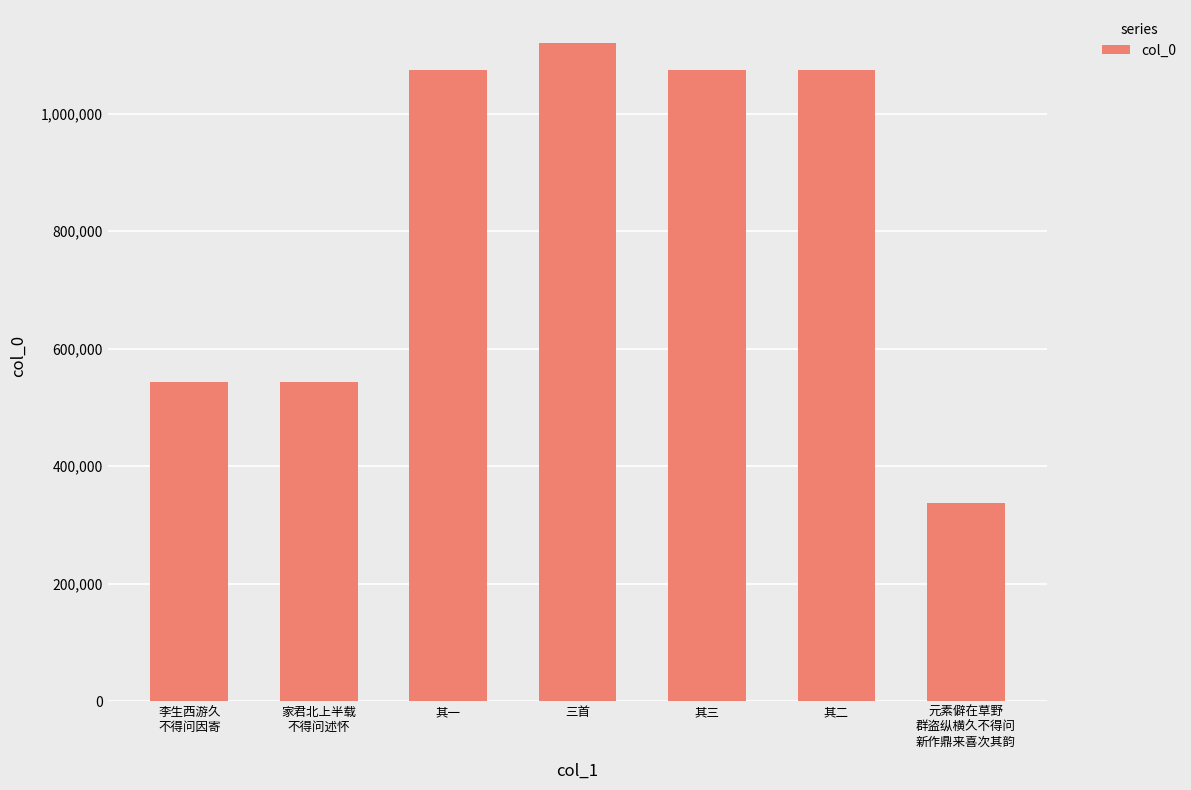

What is the sum of the values at 其一 and 元素僻在草野
群盗纵横久不得问
新作鼎来喜次其韵?

1411906